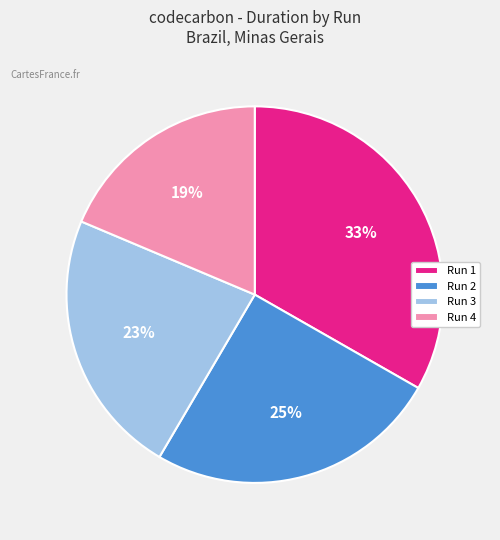

Approximately how many times larger is the value at Run 2 compared to Run 3?

1.1